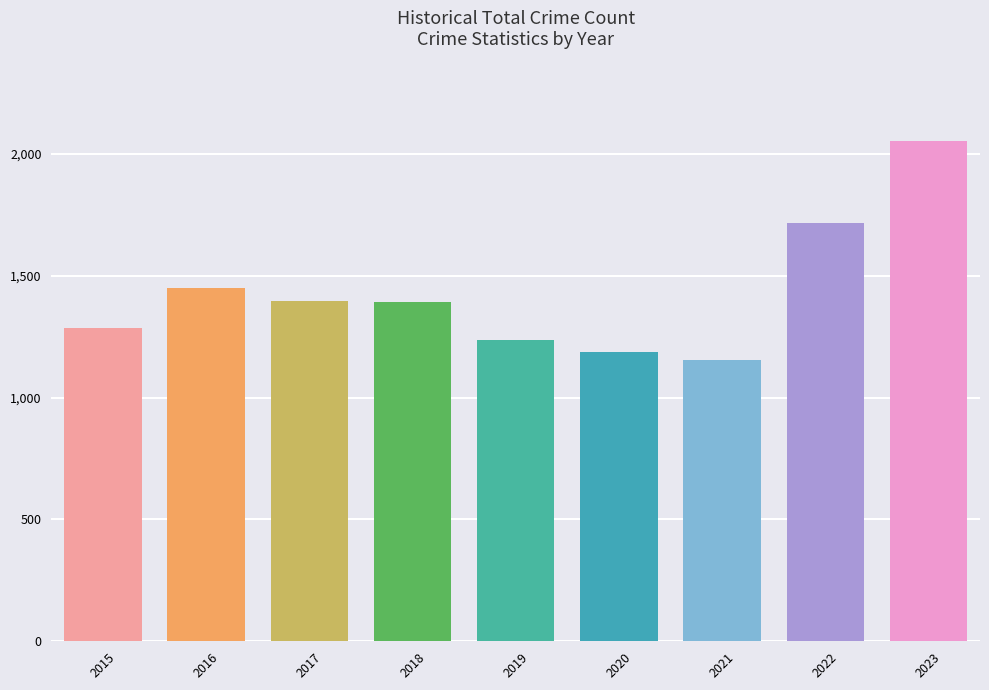

The value at 2023 is 712. True or false?

False